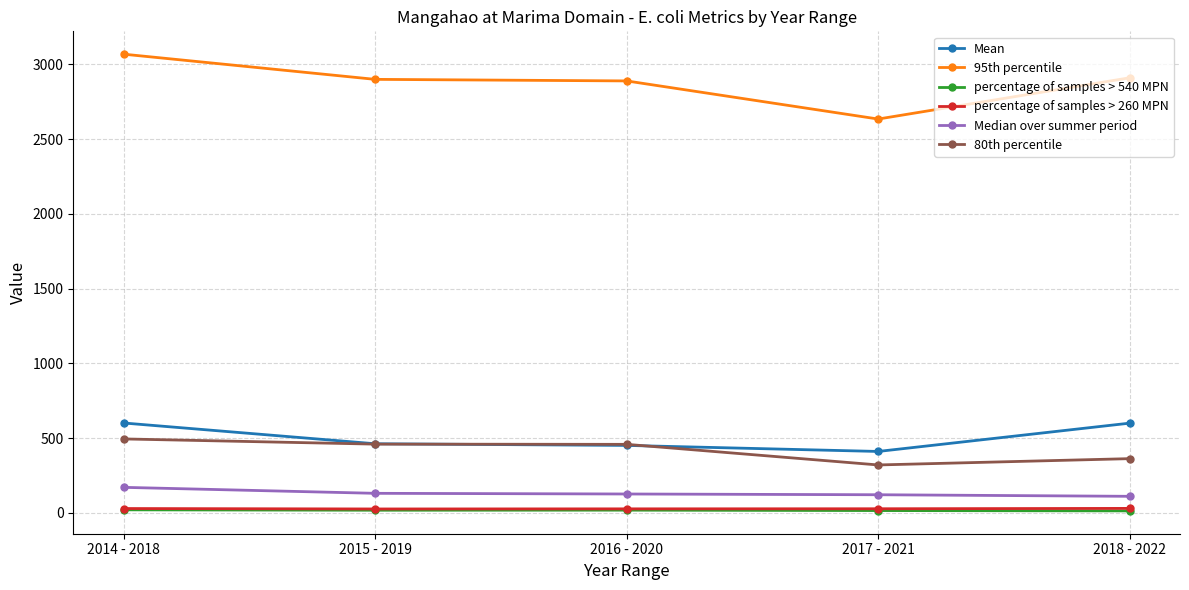

What is the difference between the maximum and second lowest values in the percentage of samples > 260 MPN series?

3.1